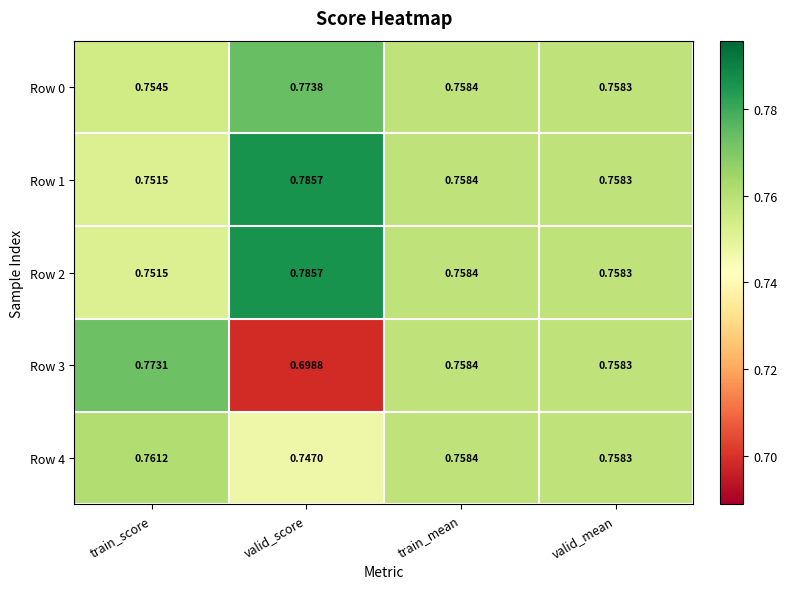

Is the value of Row 2 at train_mean greater than the value of Row 3 at valid_mean?

Yes